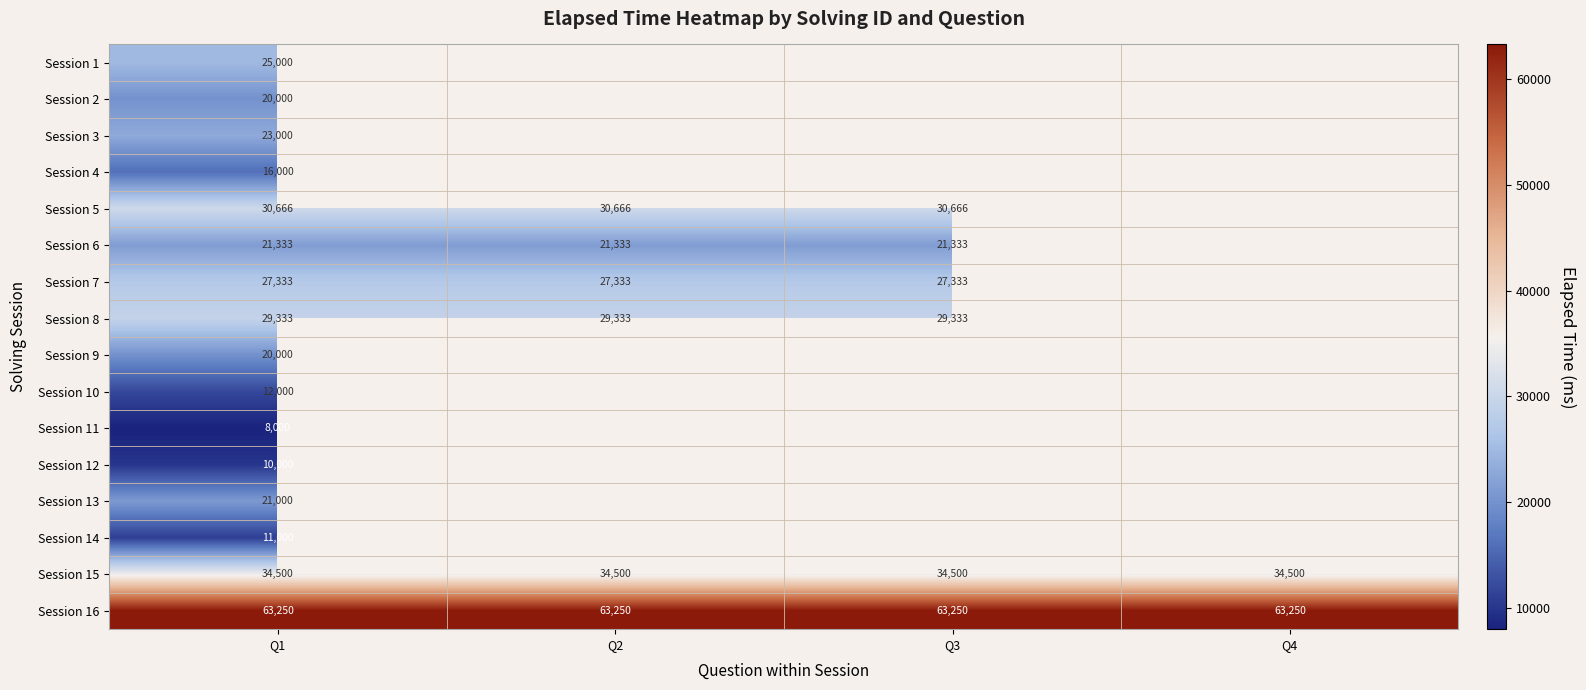

The value of Session 6 at Q2 is 14682. True or false?

False